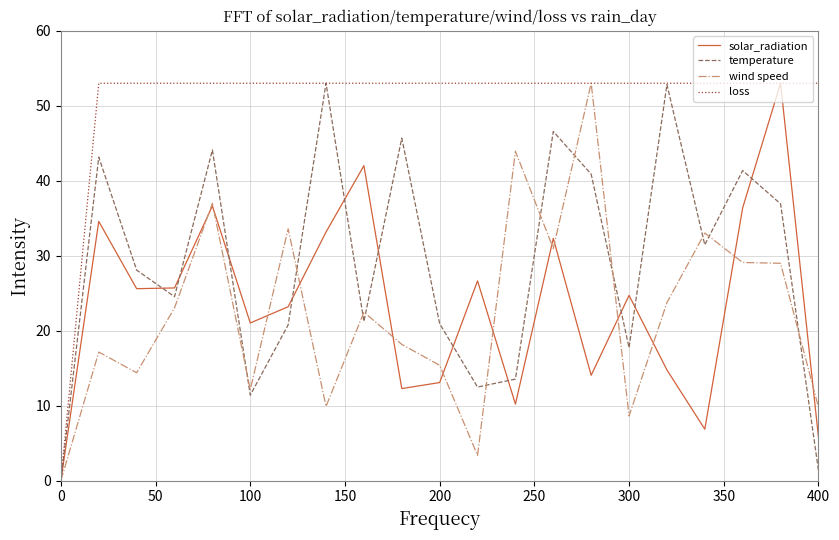

True or false: temperature has more than 1 interior local peaks.

True